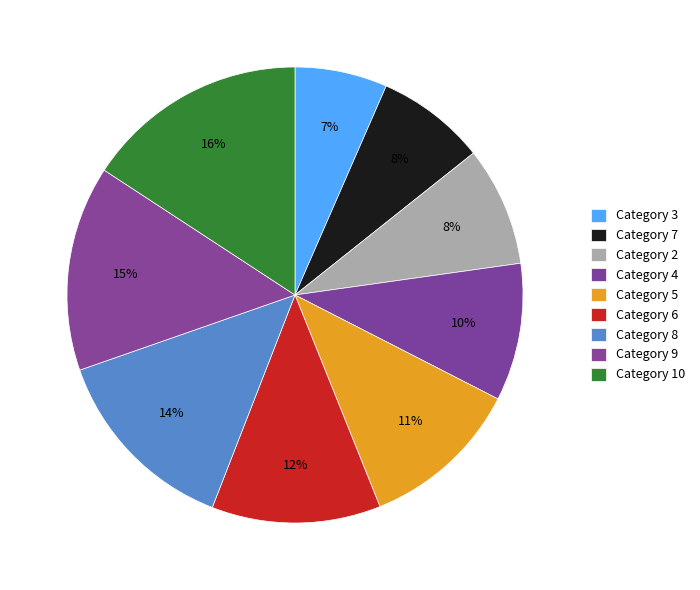

What is the largest slice in the pie chart?

10